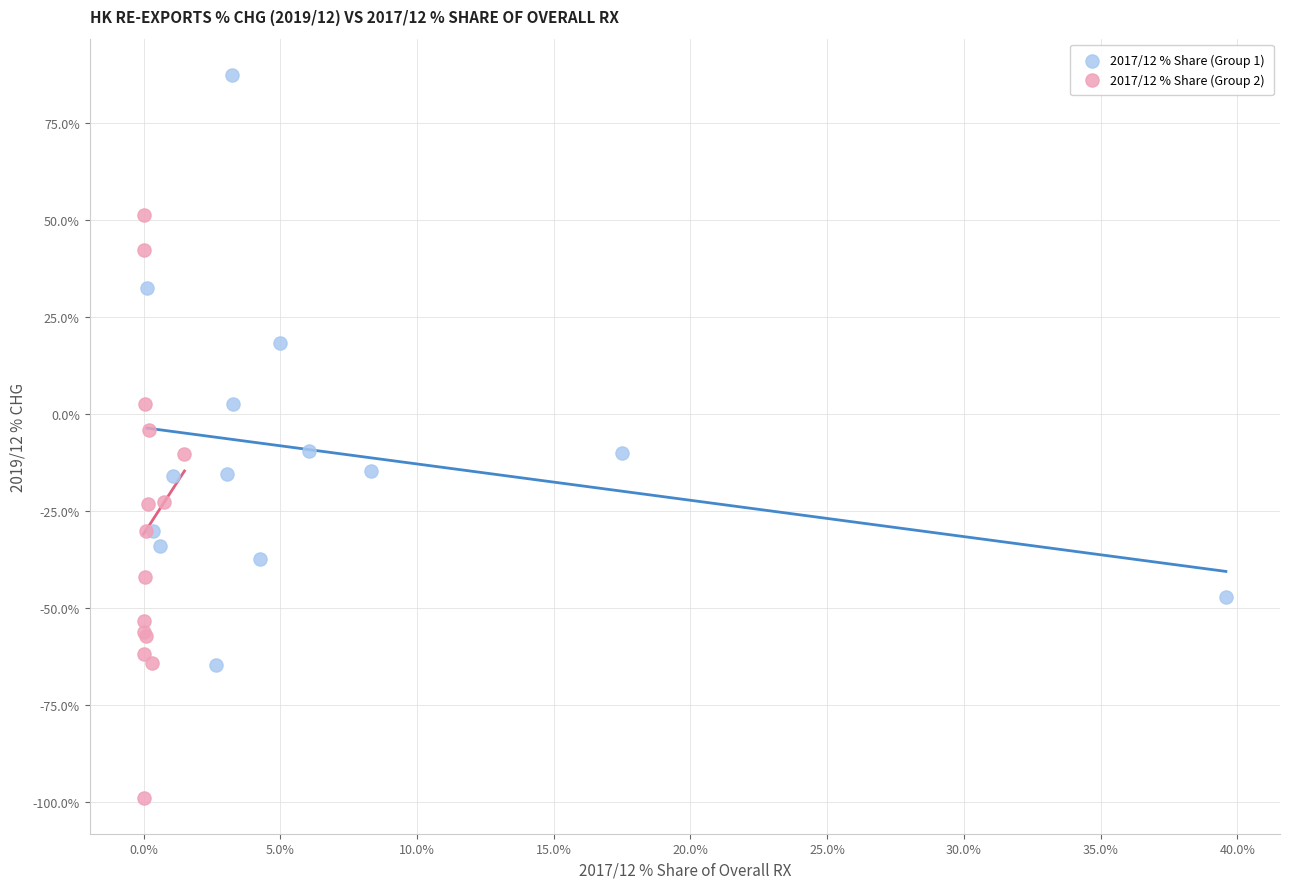

Which series has the largest Y range (max minus min)?

2017/12 % Share (Group 1)